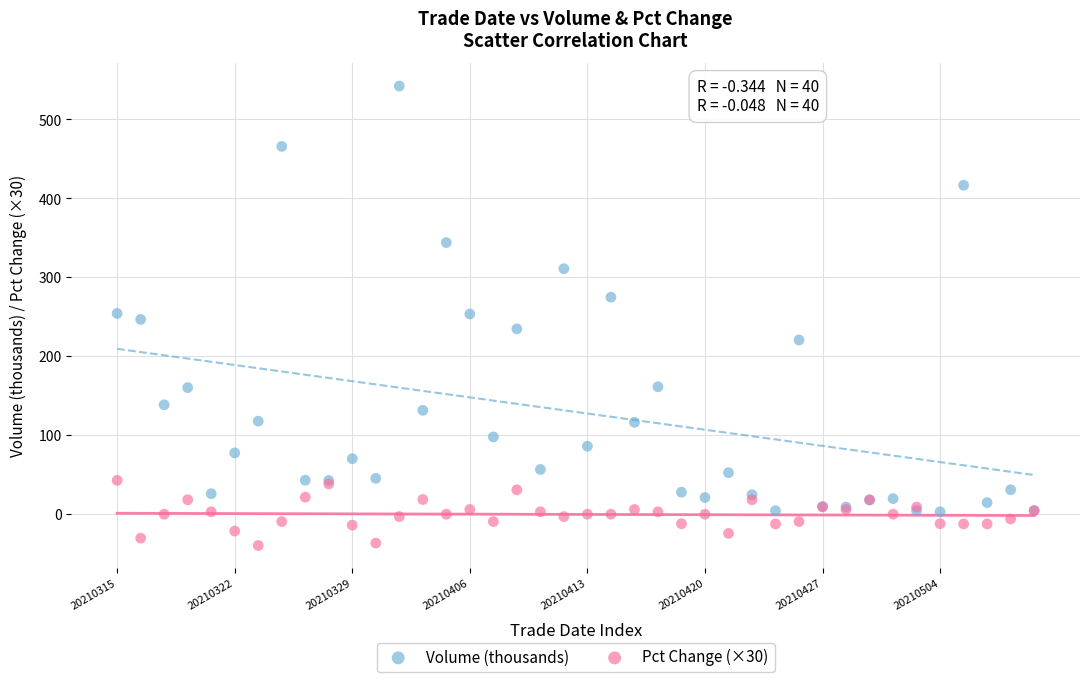

What are all the series names shown in the legend?

Volume (thousands), Pct Change (×30)